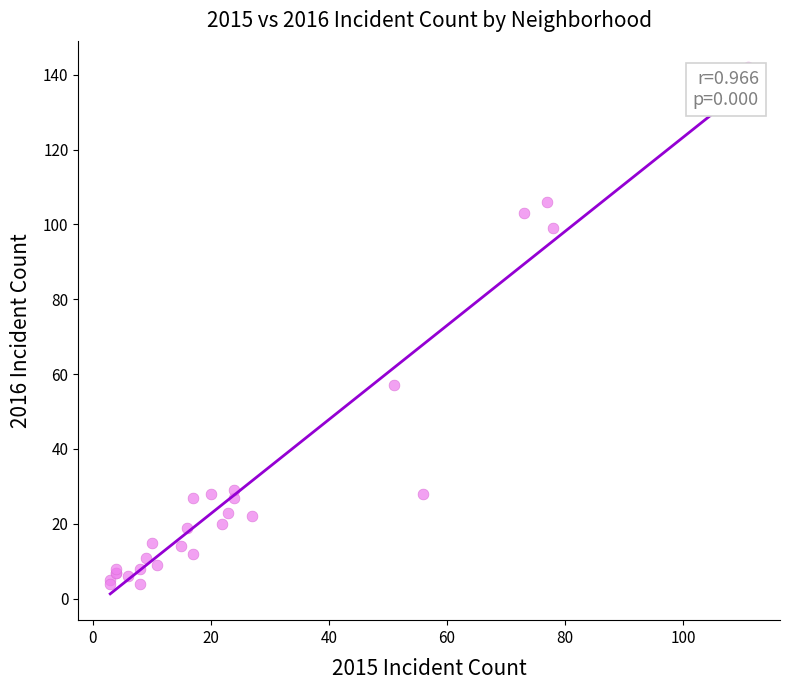

What Y value in the scatter plot is closest to 73?

57